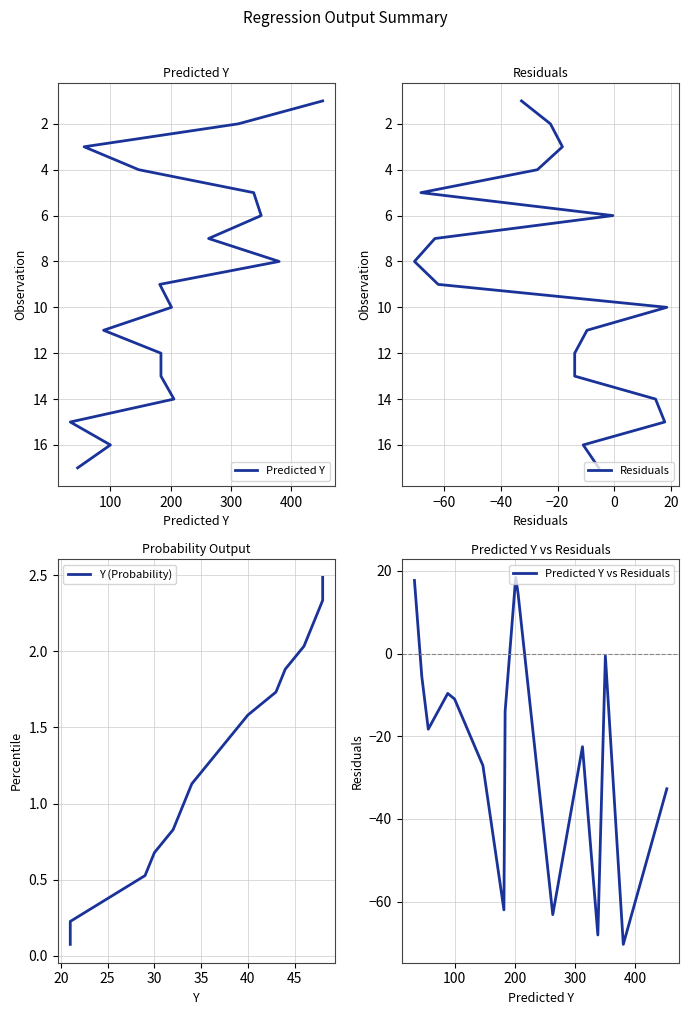

How many data points in Predicted Y vs Residuals are less than -13?

10